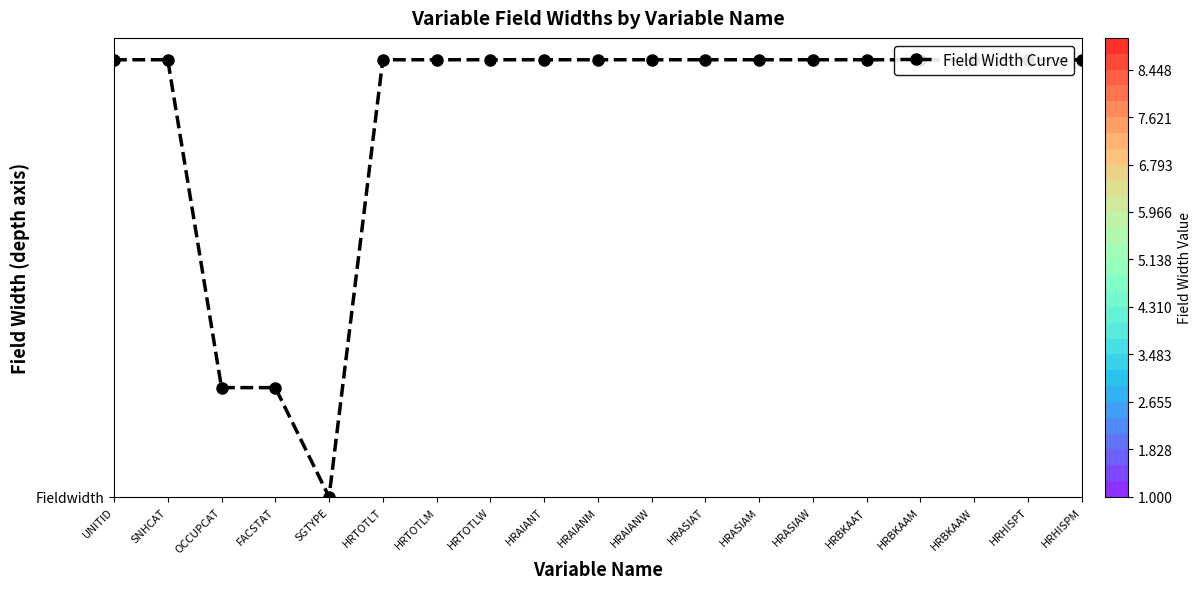

What is the change in value from FACSTAT to HRBKAAW?

+14.2